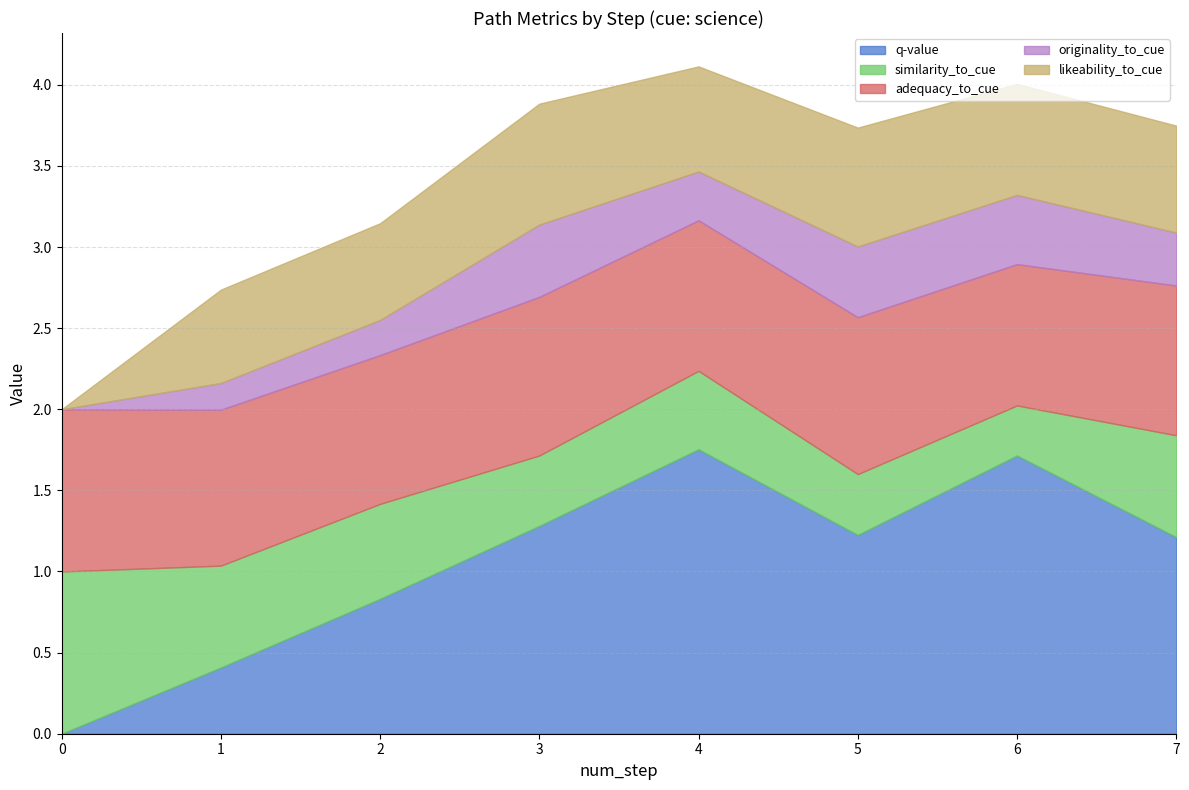

The originality_to_cue series shows 0.2 at 2. True or false?

True